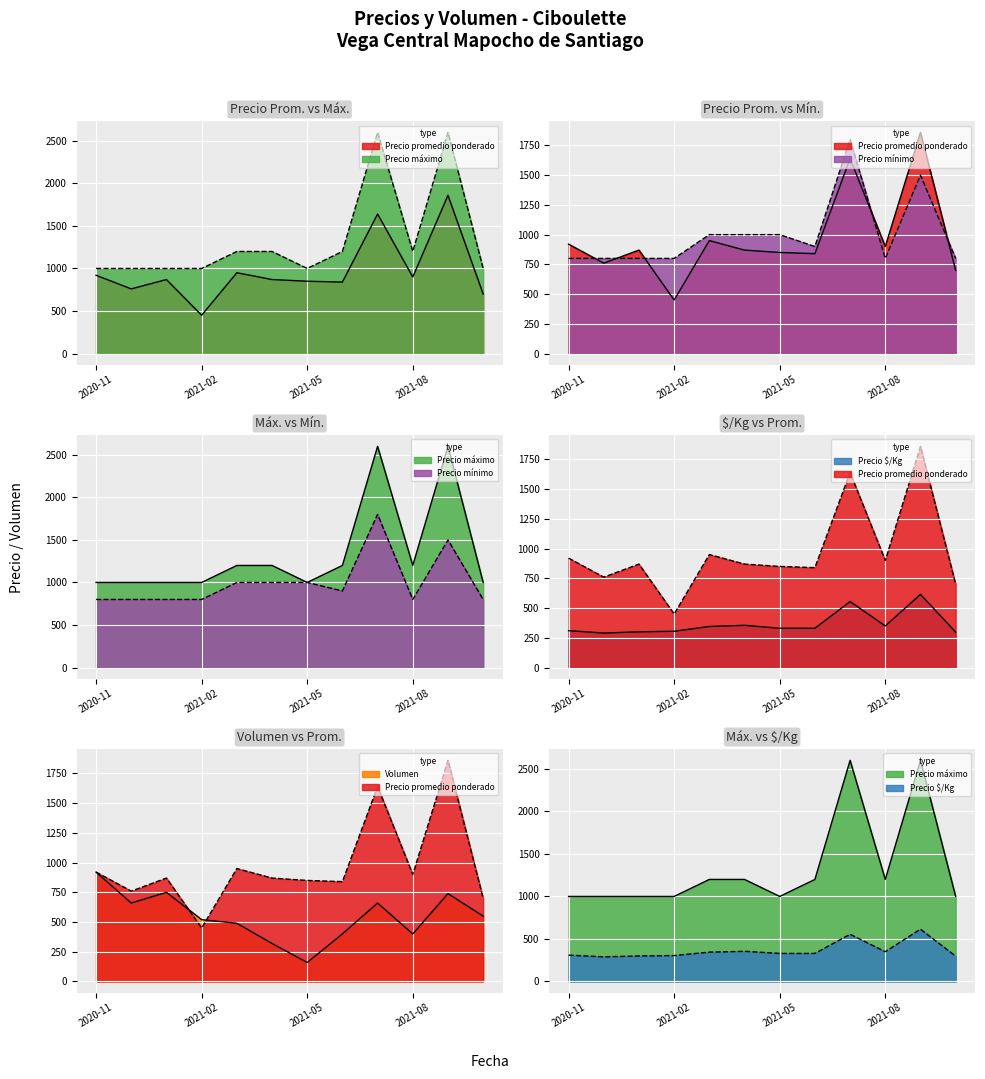

Which category has the lowest value across all series?

2021-05